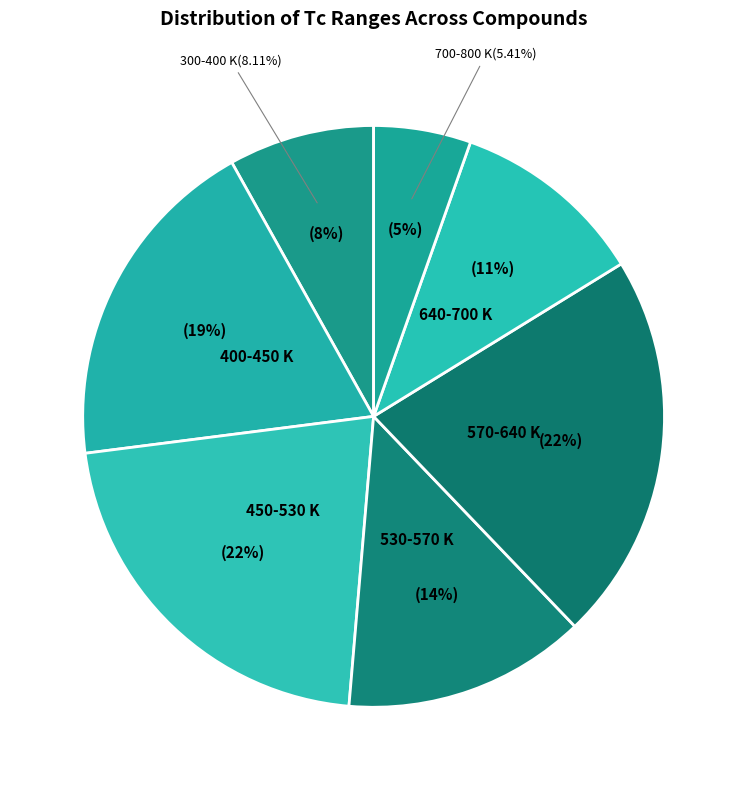

Is it true that train(CCC#CC) is 19% of the pie?

False